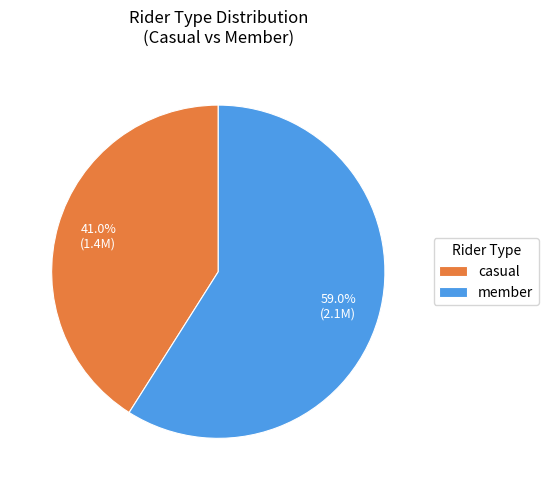

Which category has the biggest portion of the pie?

member